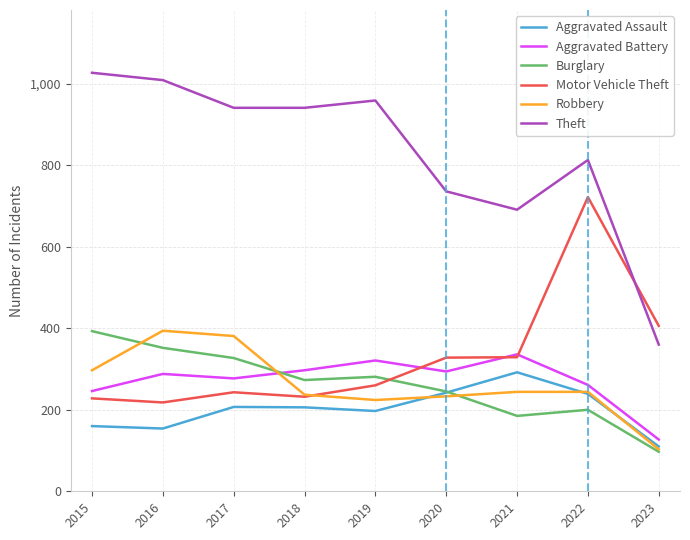

Which category has the highest value across all series?

2015